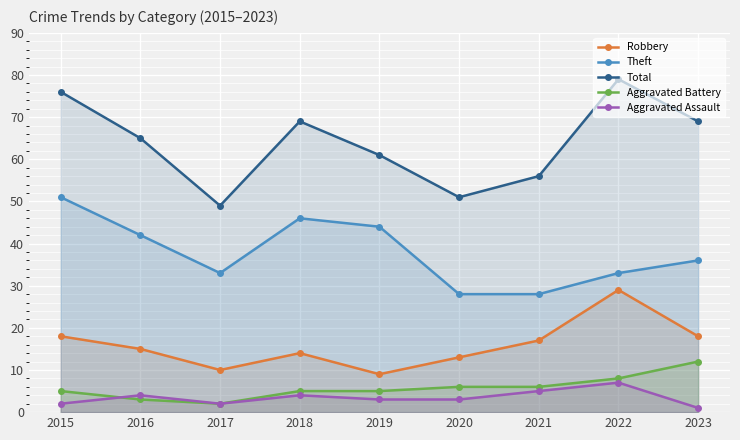

How many lines are shown in the chart?

5